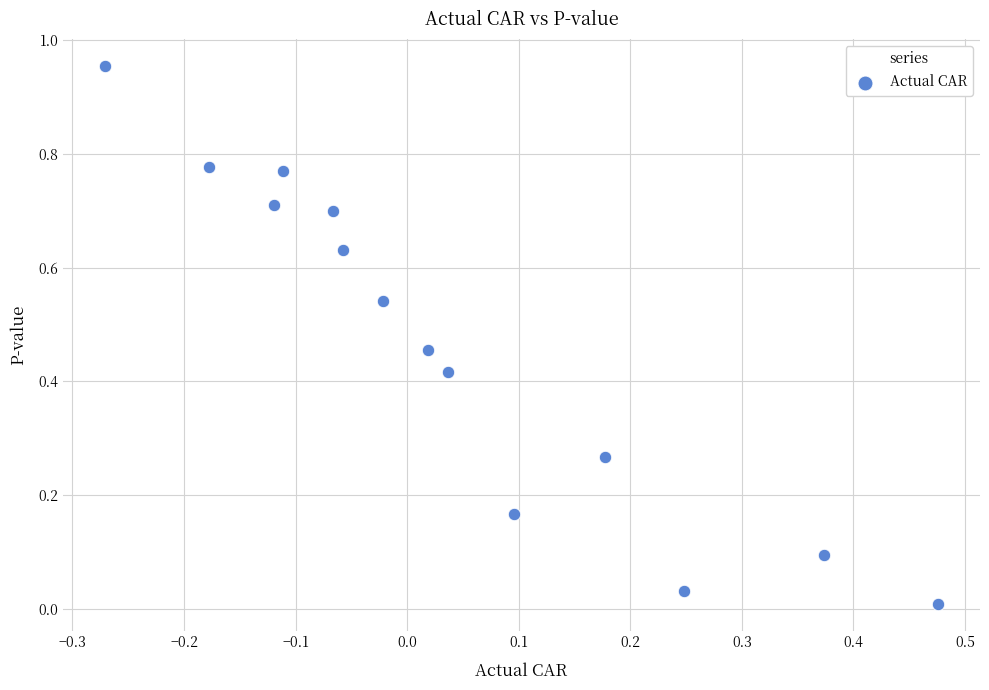

What is the range of Y values (max minus min)?

0.9